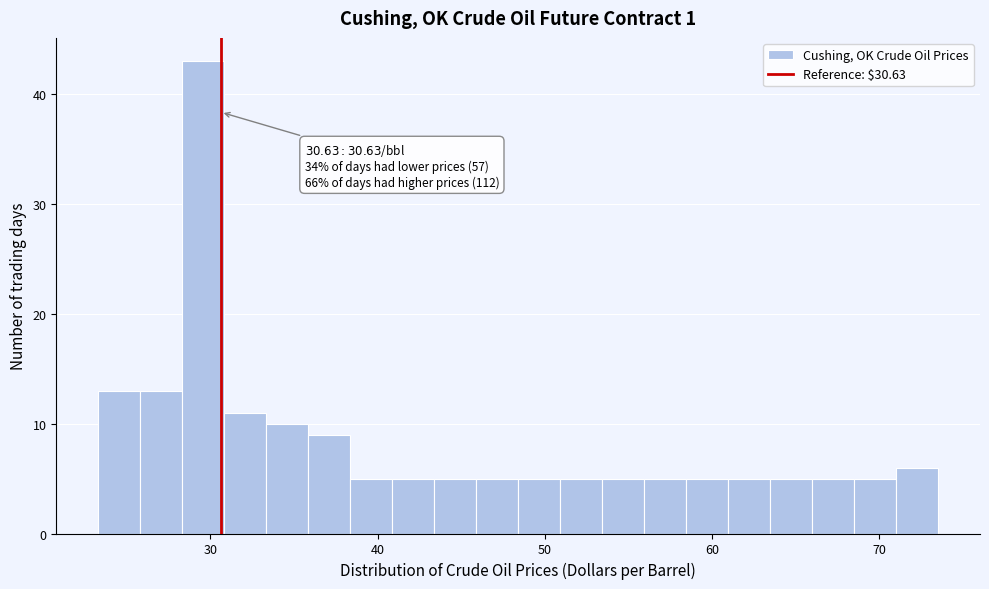

Read against the x-axis, roughly where is the centre of the tallest bar?

30